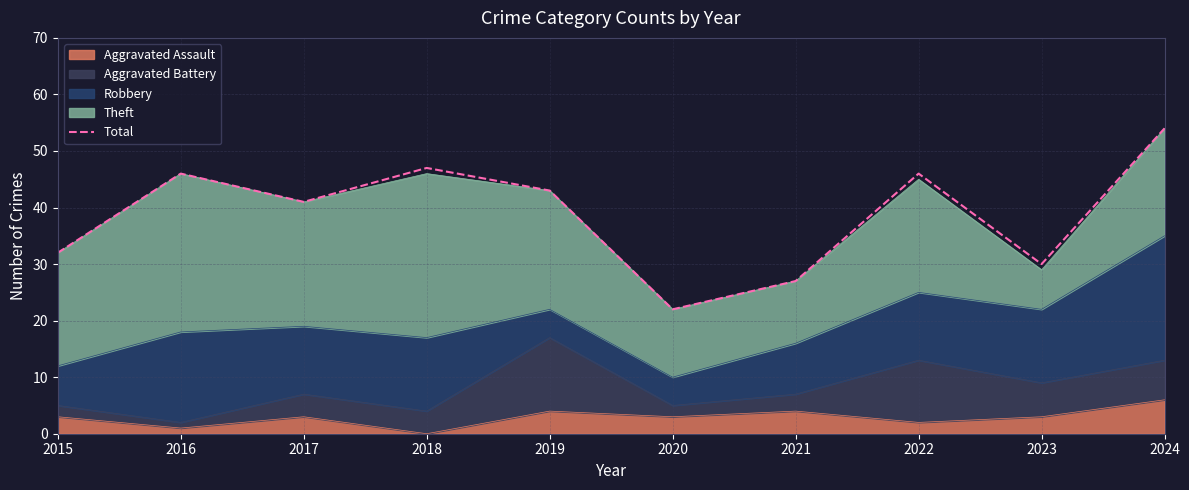

What is the difference between the values at 2022 and 2017?

5